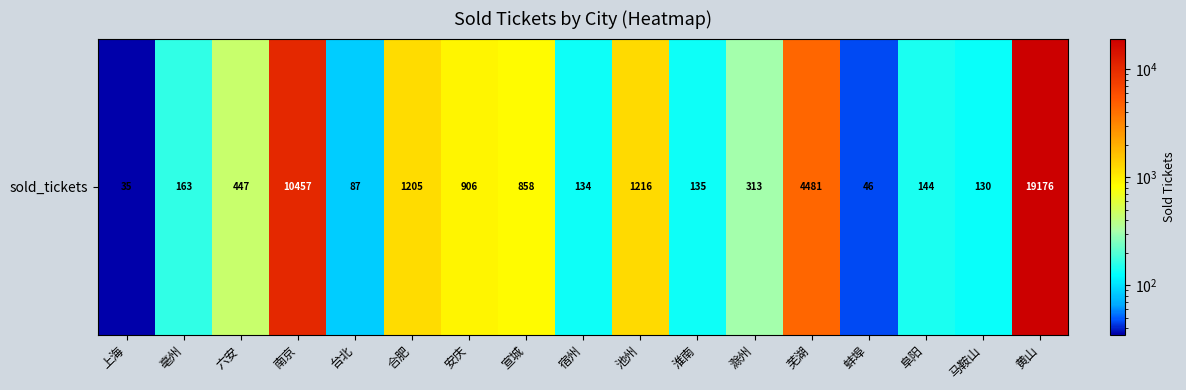

The value at 宣城 is 858. True or false?

True